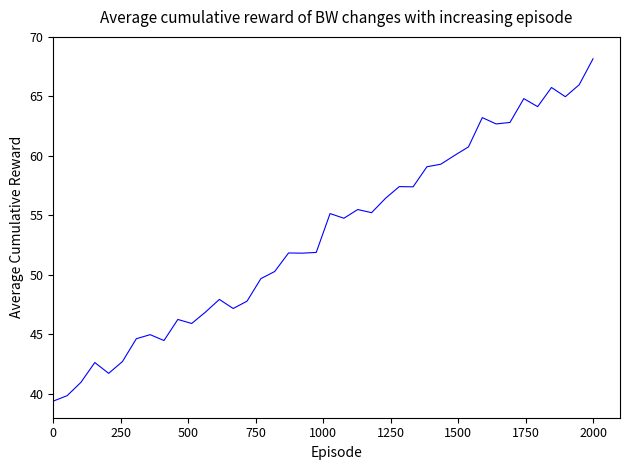

What is the difference between the maximum and minimum values?

28.8